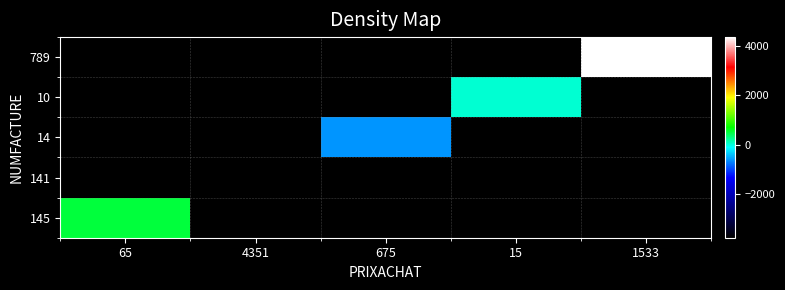

At how many categories does at least one series exceed 1180?

1